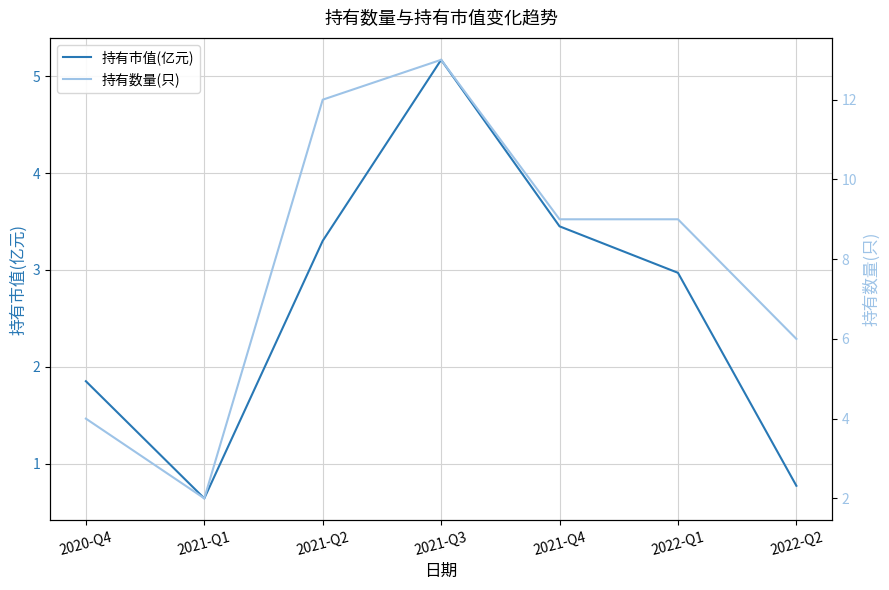

In 持有数量(只), how many points are higher than both neighbors (excluding endpoints)?

1